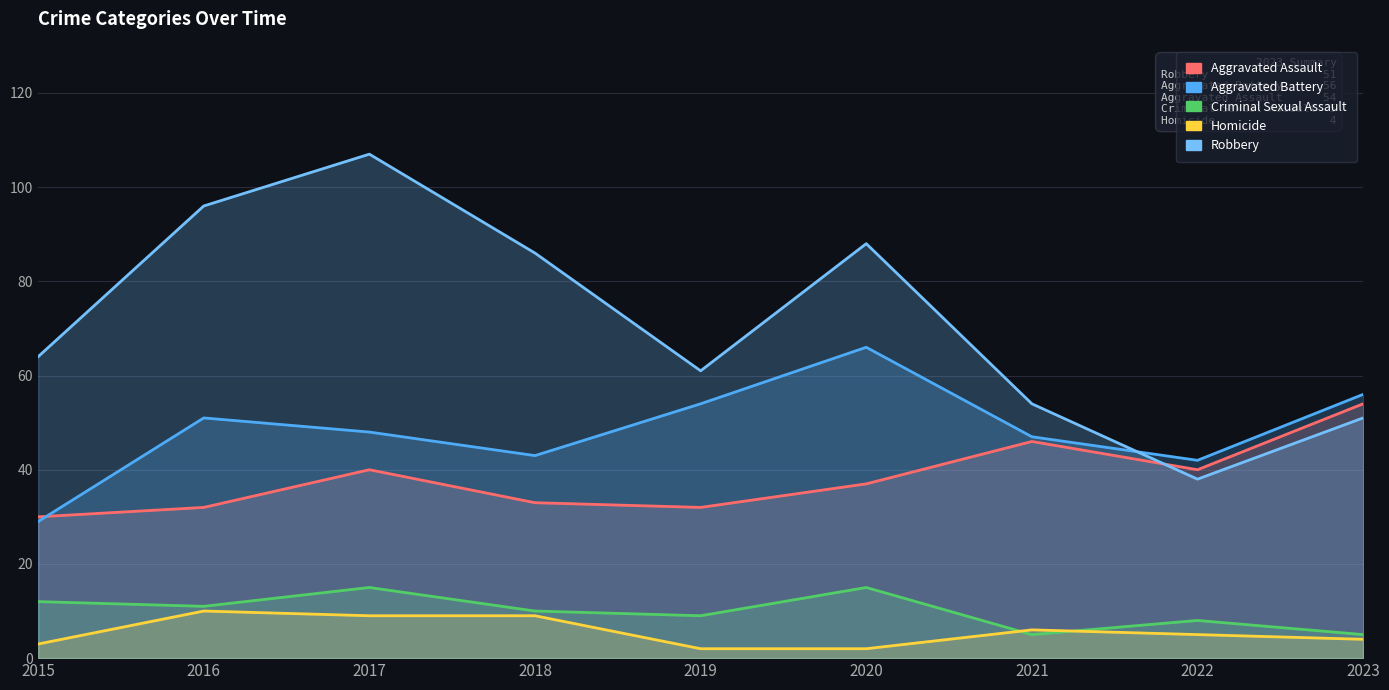

What is the total value across all series at 2020?

208